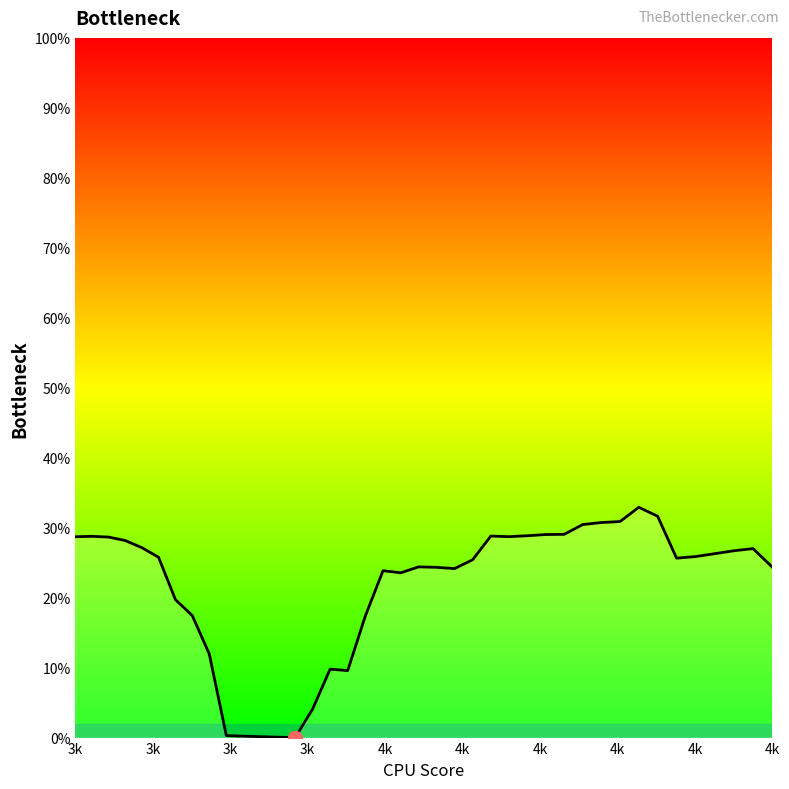

Does the chart have visible grid lines?

No